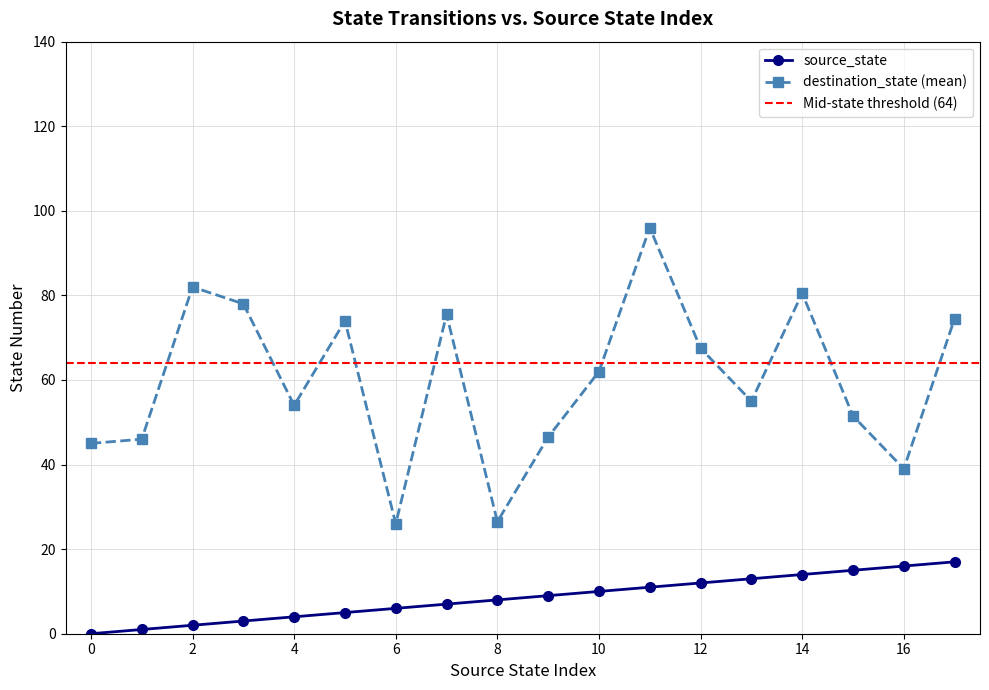

True or false: source_state and destination_state (mean) cross at least once.

False